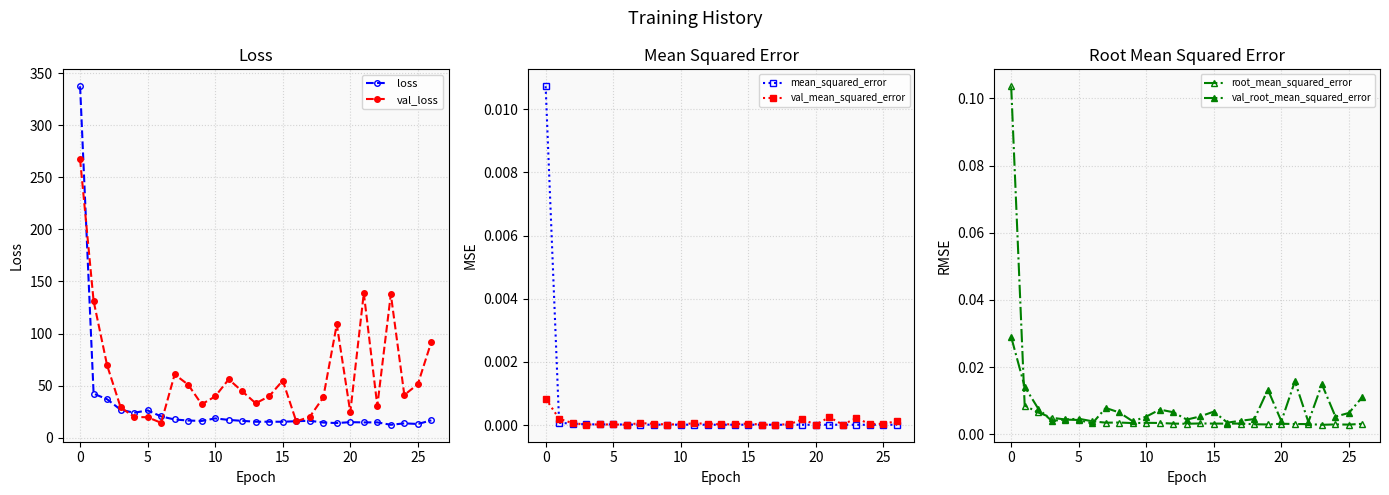

Is it true that val_mean_squared_error equals 0.0 at 26?

False